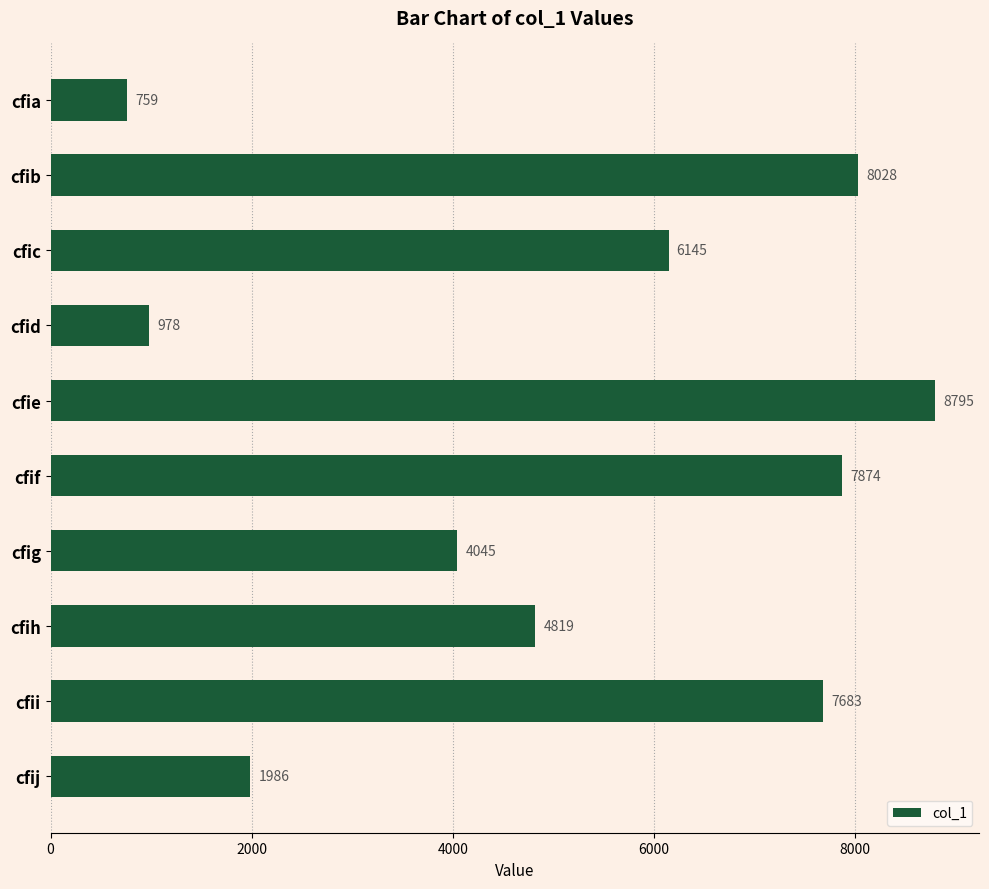

The value at cfib is 8028. True or false?

True